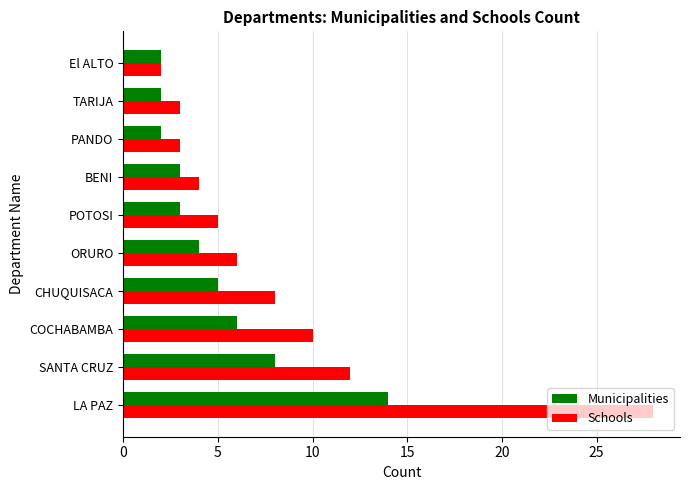

Is the value of Municipalities at El ALTO greater than the value of Schools at CHUQUISACA?

No